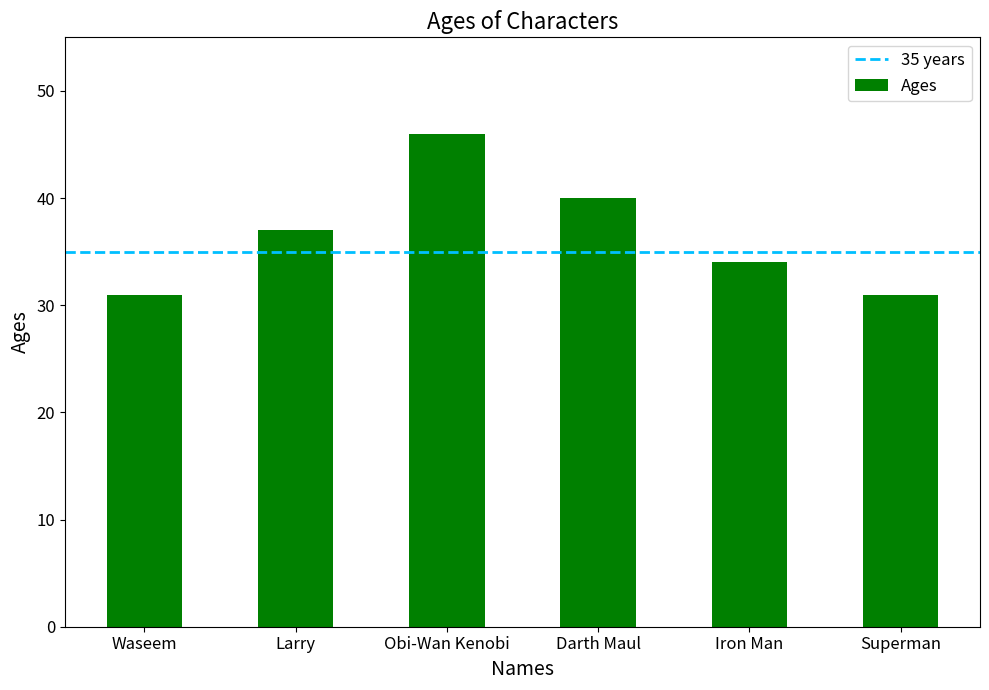

Reading right to left, extract all data points from this chart.

Superman=31	Iron Man=34	Darth Maul=40	Obi-Wan Kenobi=46	Larry=37	Waseem=31